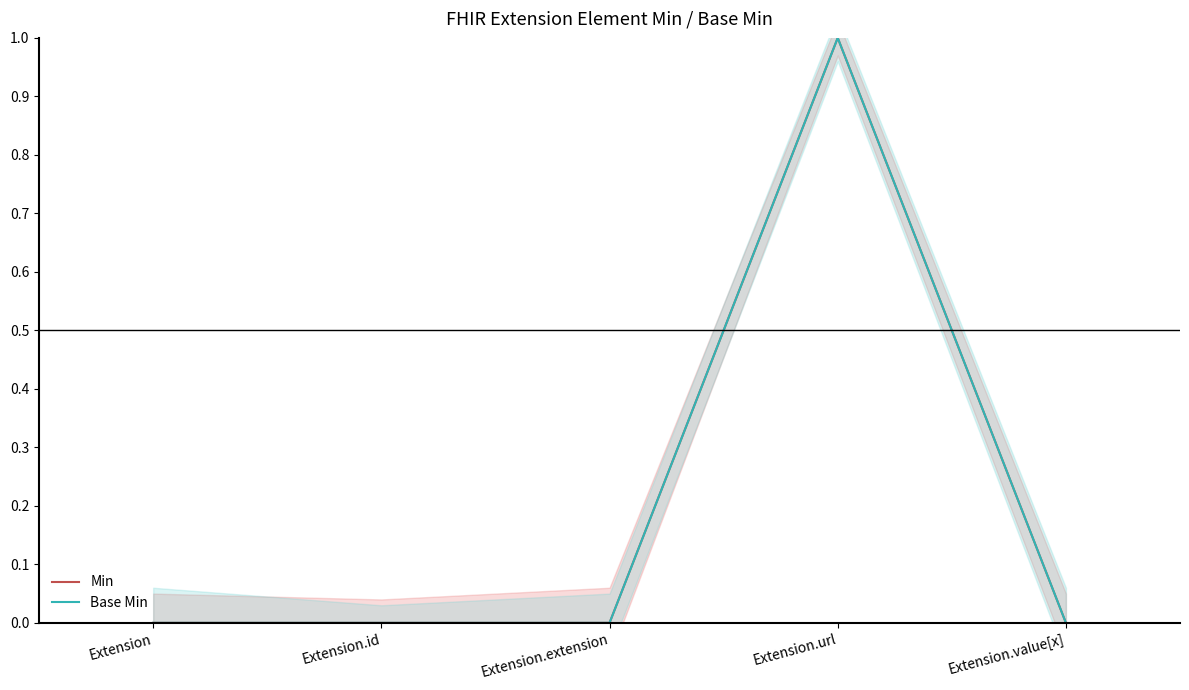

At Extension.id, list the series in order from largest to smallest.

Min, Base Min